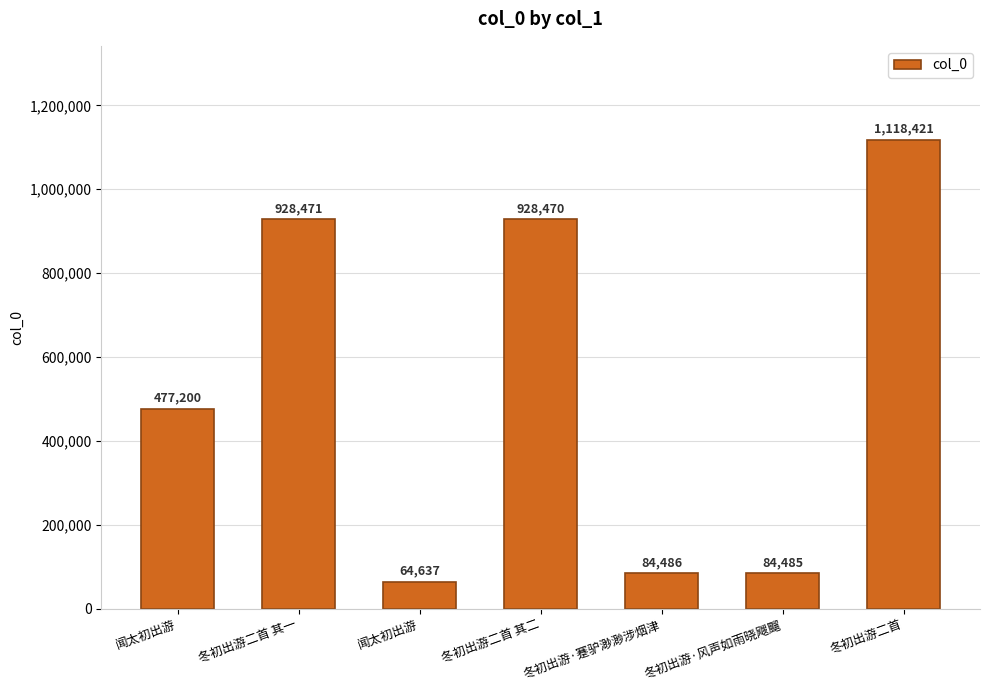

Reading right to left, list all the values displayed in this chart.

1118421	84485	84486	928470	64637	928471	477200